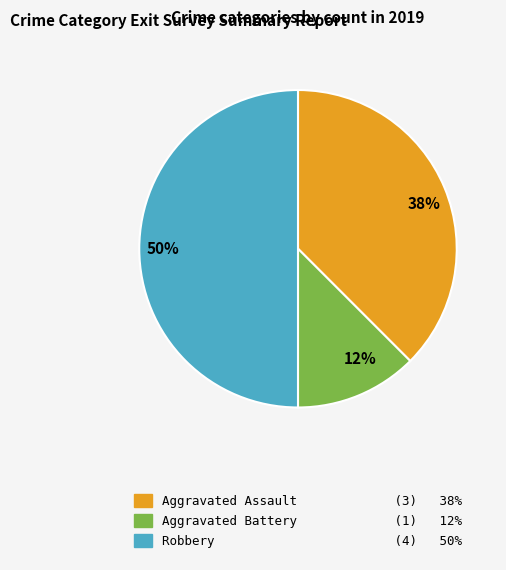

Count the number of slices in the pie.

3